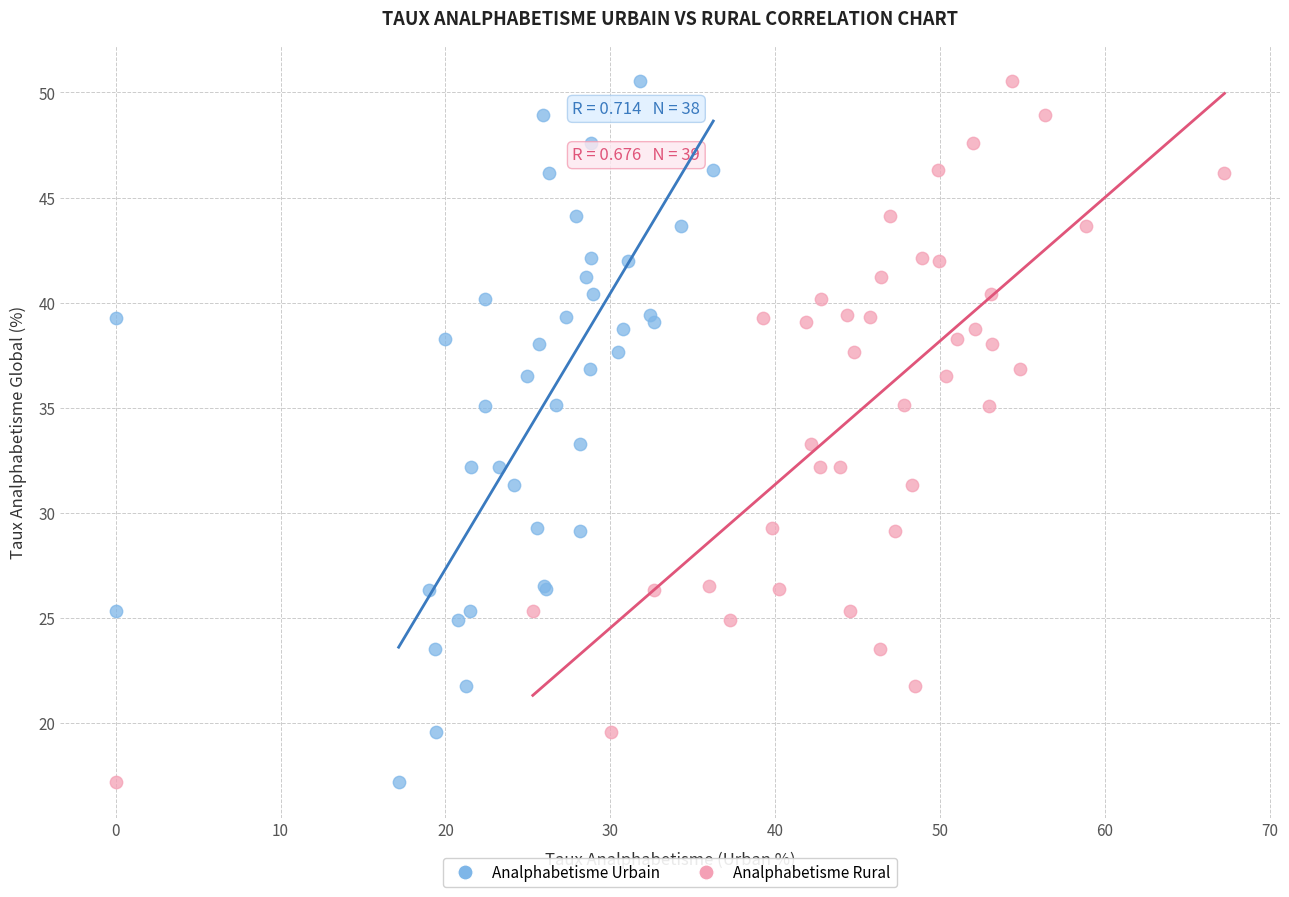

What are all the series names shown in the legend?

Analphabetisme Urbain, Analphabetisme Rural